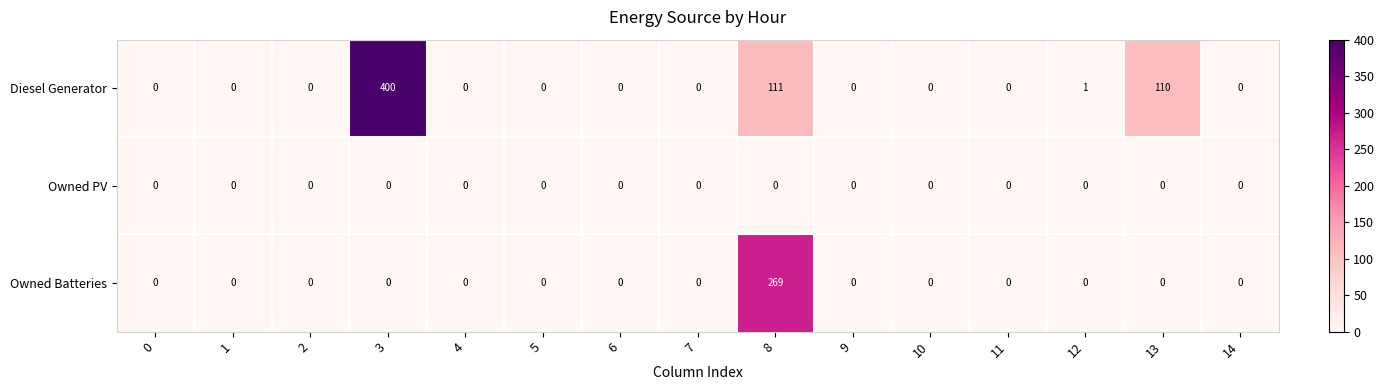

At which category is the sum across all series the highest?

3